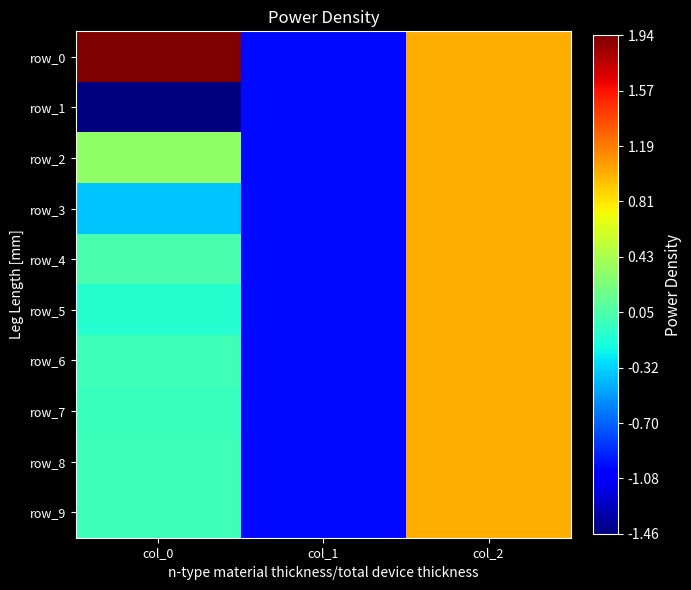

What is the lowest value of the row_4 series?

-1.0